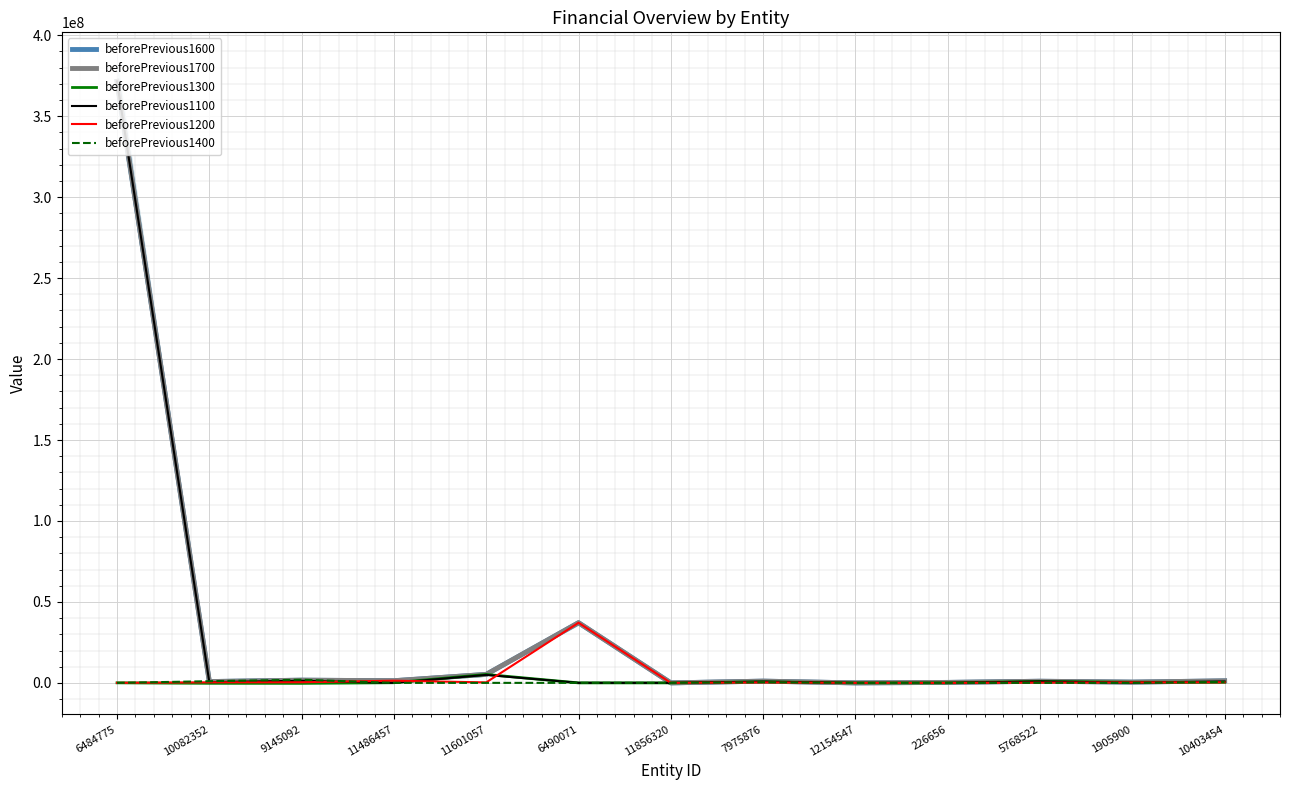

What is the approximate value of beforePrevious1200 at 11601057, to the nearest 100?

312100